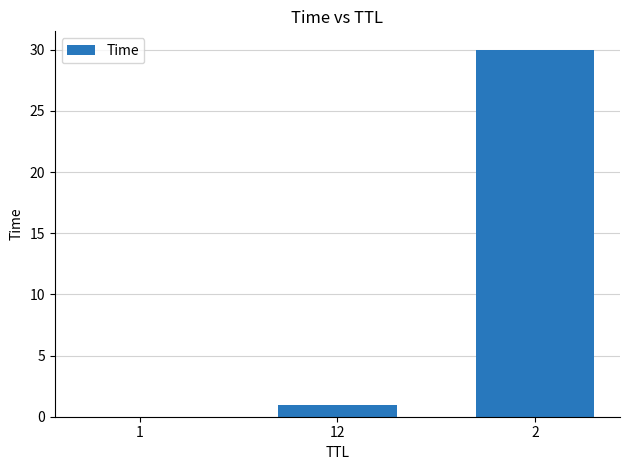

What is the approximate value at 2?

30.0